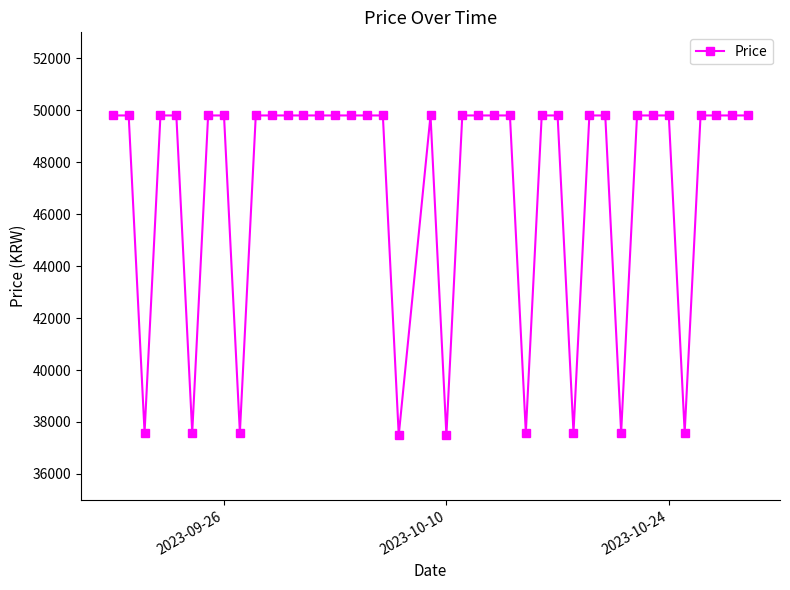

What is the sum of all values?

1881910